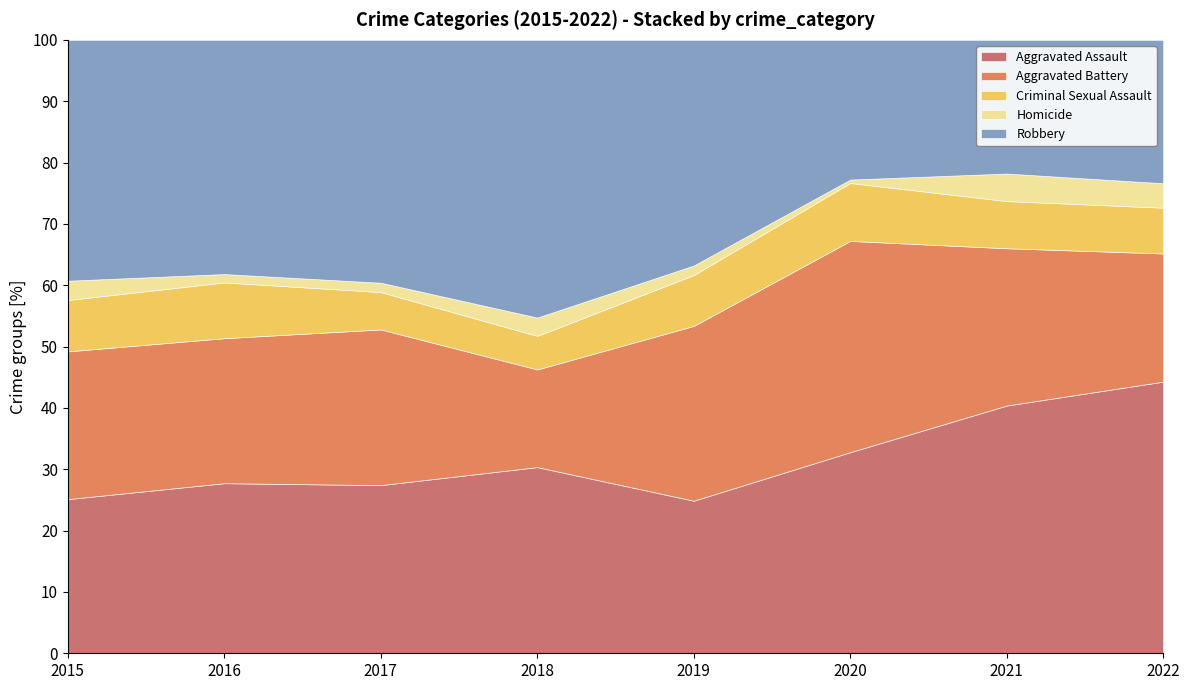

The value of Criminal Sexual Assault at 2017 is 17. True or false?

False